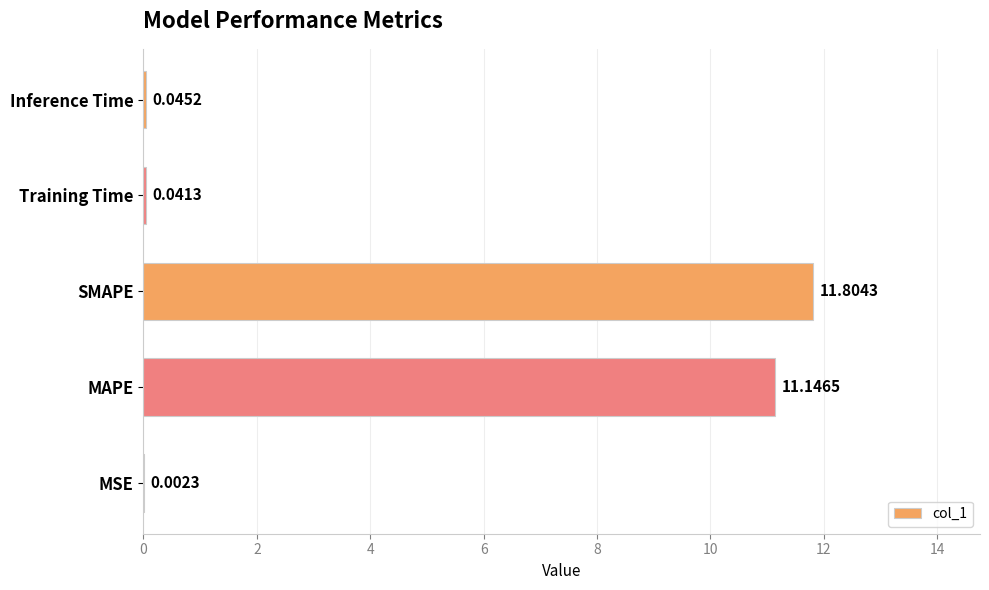

Which category has the highest value across all series?

SMAPE